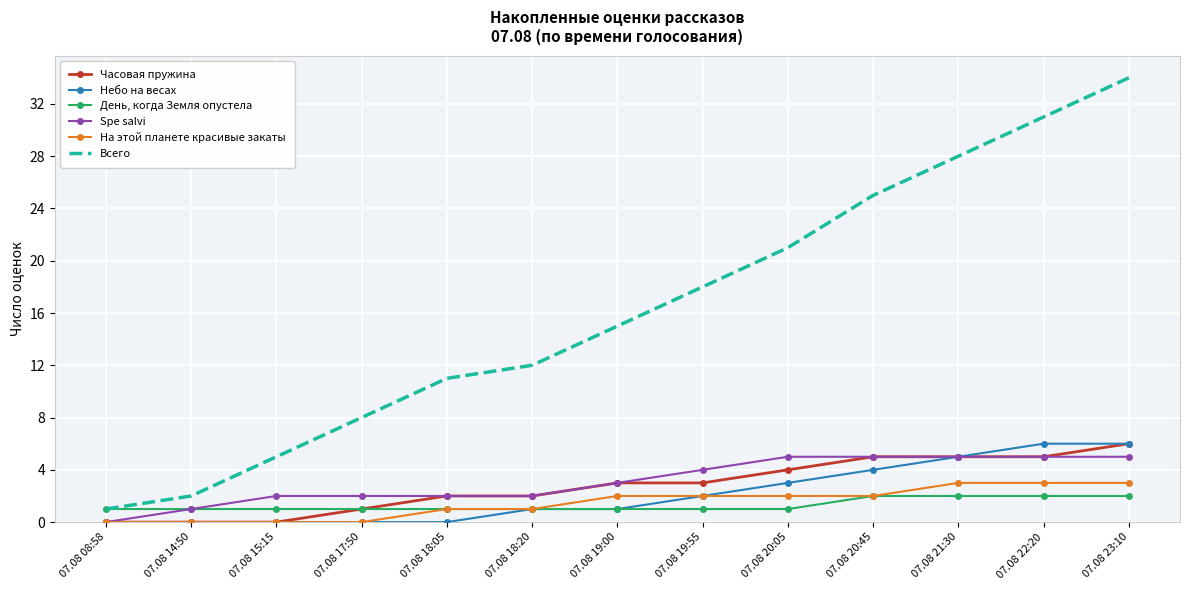

Which series has the largest range (max minus min)?

Всего